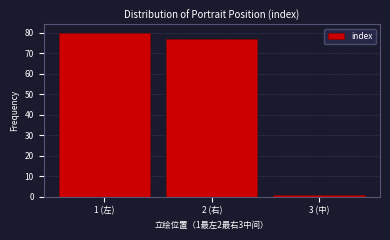

Reading left to right, transcribe all the data shown in this chart.

1 (左)=80	2 (右)=77	3 (中)=1